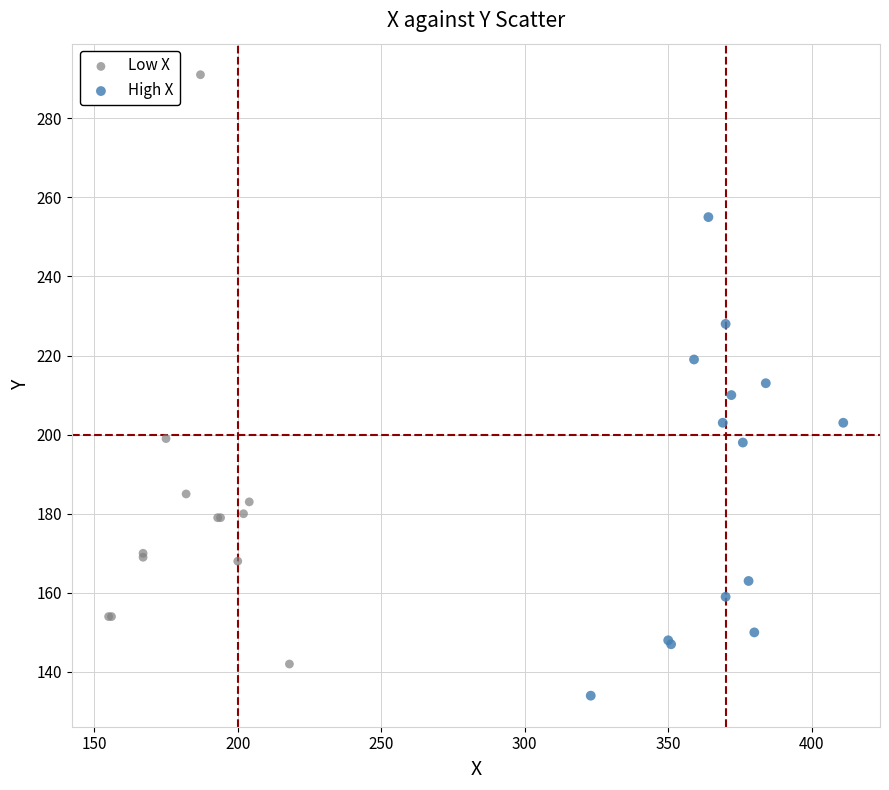

Which series has the widest spread of Y values?

Low X